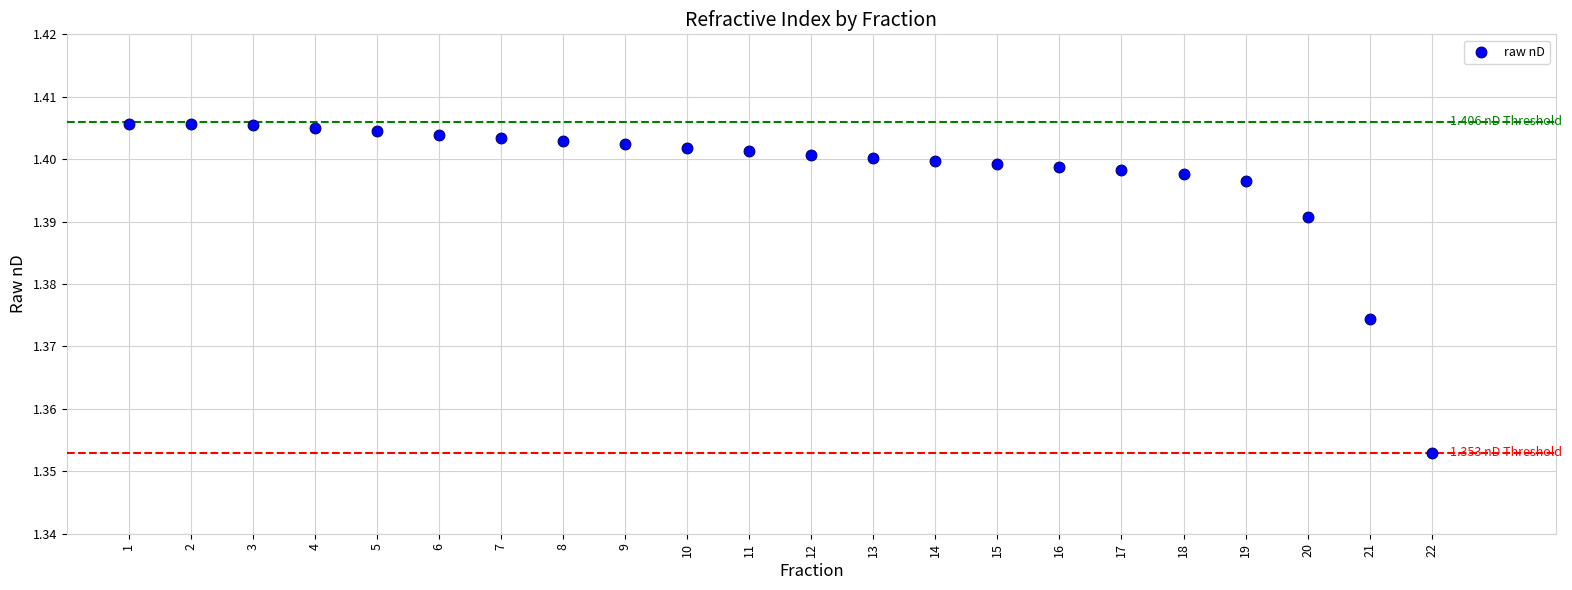

What is the range of X values (max minus min)?

21.0